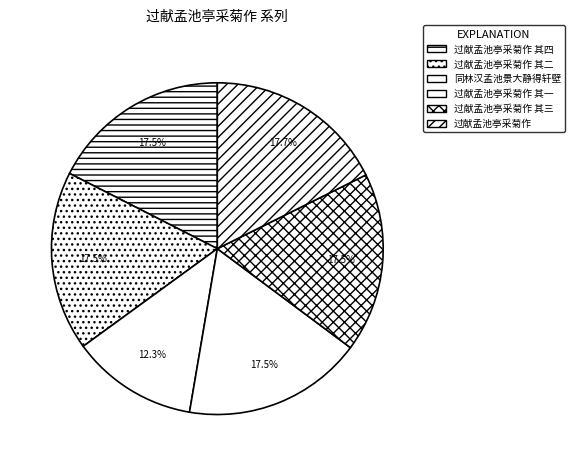

Between 同林汉孟池景大静得轩壁 and 过献孟池亭采菊作 其二, which is larger?

过献孟池亭采菊作 其二